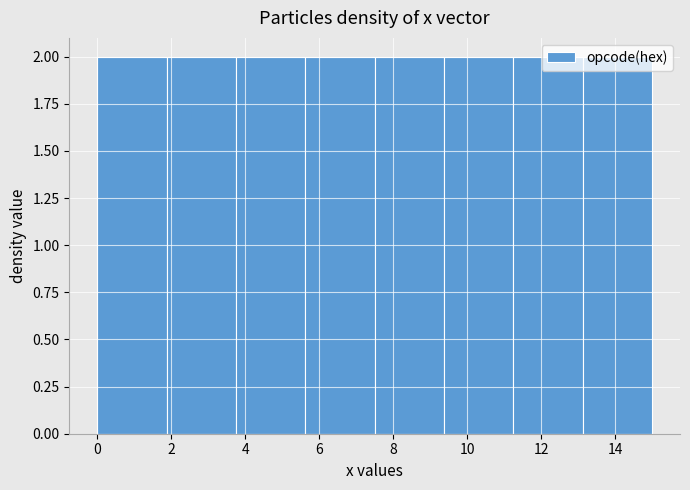

Reading left to right, list every bar in this chart as the range it spans on the x-axis followed by its height. Neither the bar edges nor the heights are printed on the chart, so give them approximately, as read against the axes.

0.0 to 1.8: 2
1.8 to 3.8: 2
3.8 to 5.6: 2
5.6 to 7.6: 2
7.6 to 9.4: 2
9.4 to 11.2: 2
11.2 to 13.2: 2
13.2 to 15.0: 2